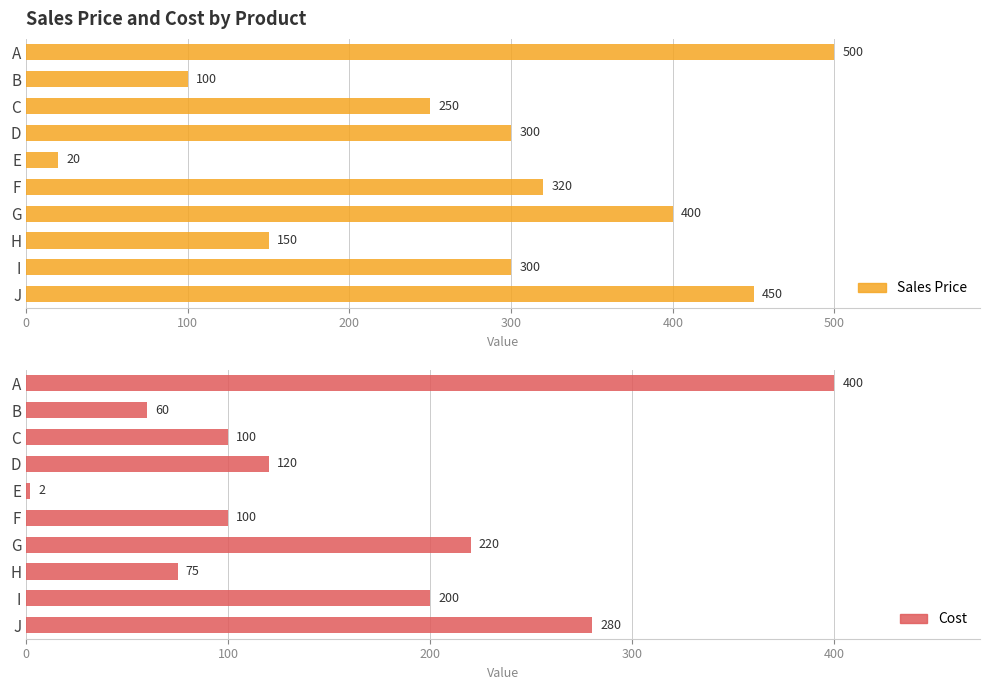

What is the sum of the Sales Price values at A and B?

600